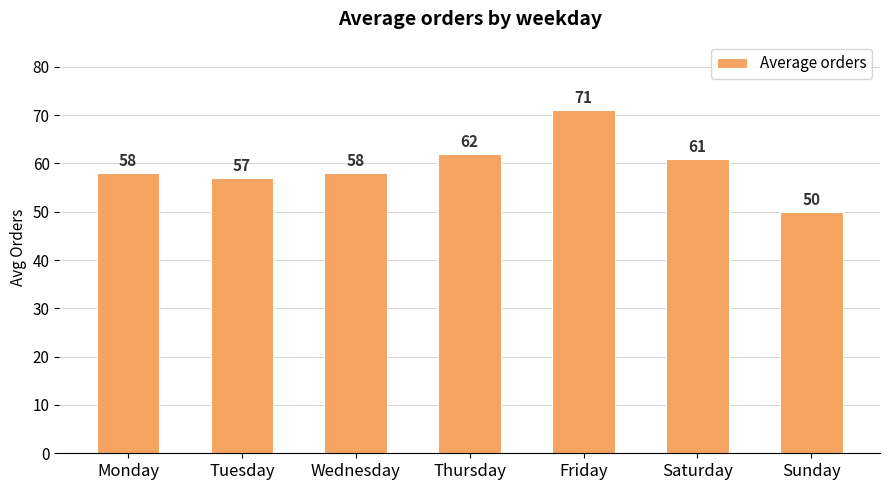

True or false: the data shows 71 at Friday.

True